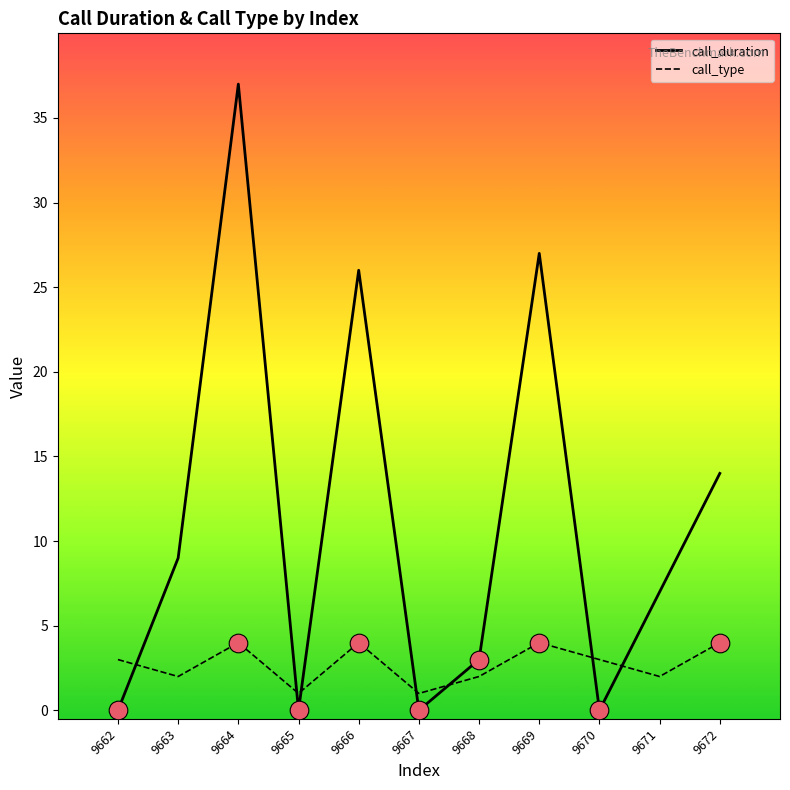

Which series has the largest total across all categories?

call_duration